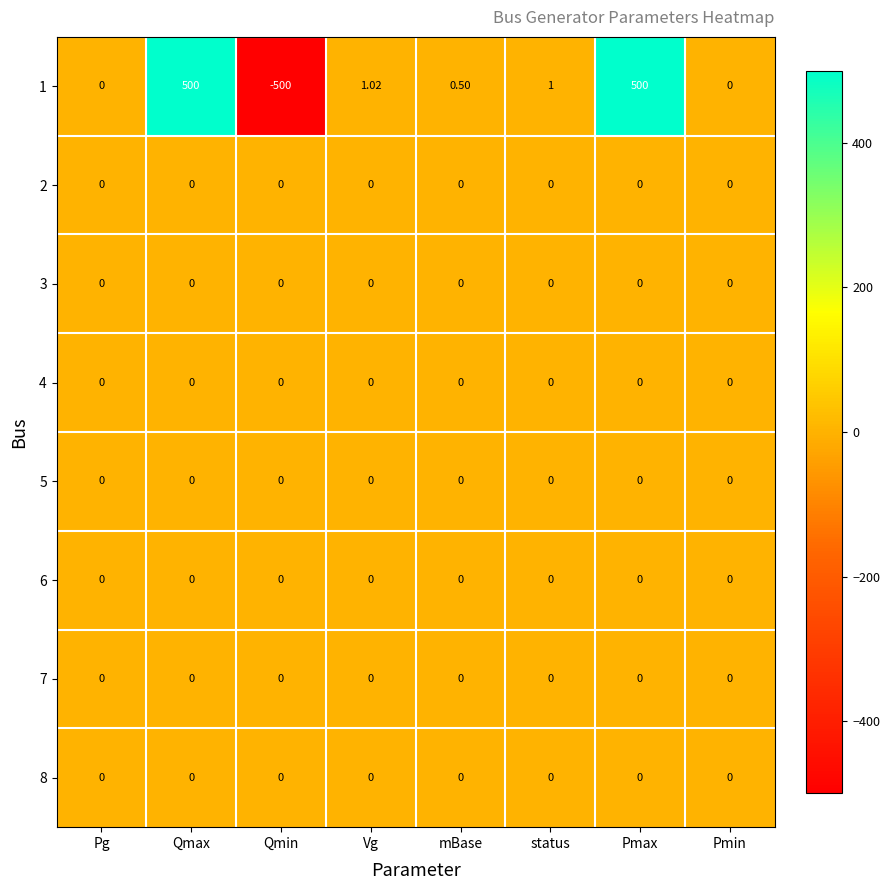

How many series are shown in this chart?

8